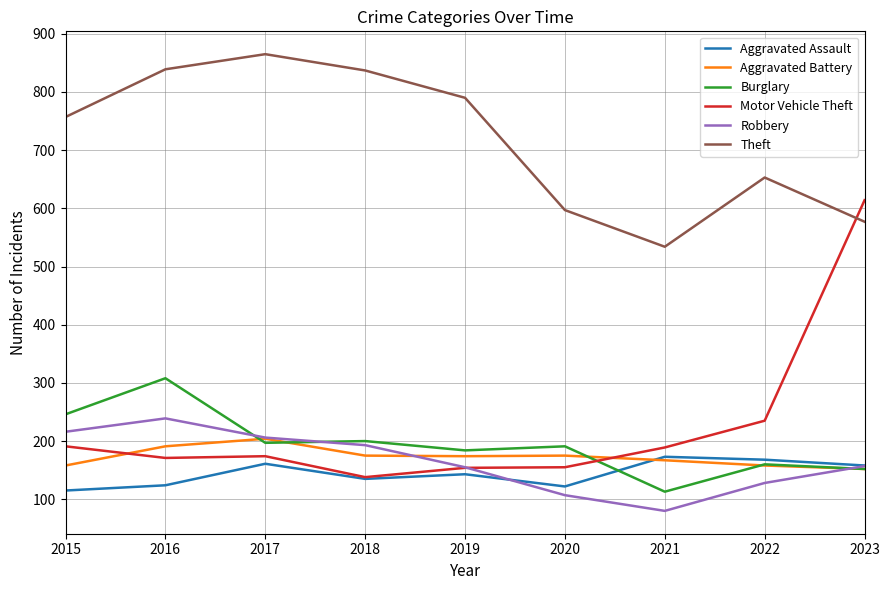

At which label does Robbery reach its peak?

2016